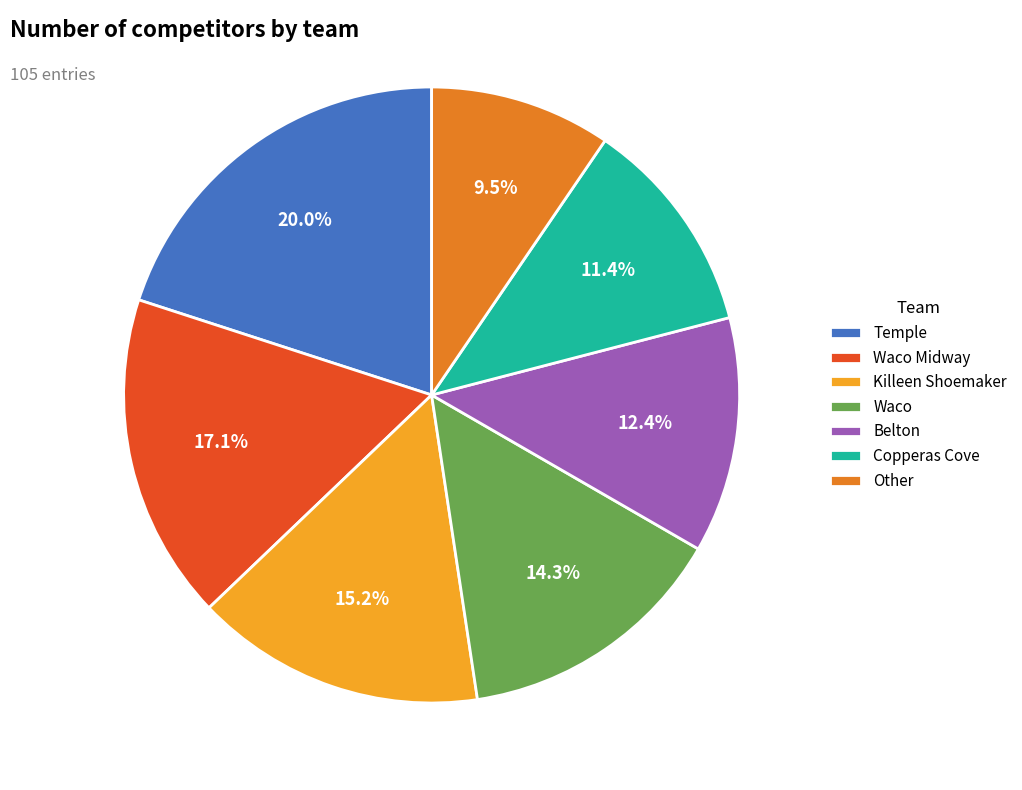

Does Other represent more than half of the total?

No